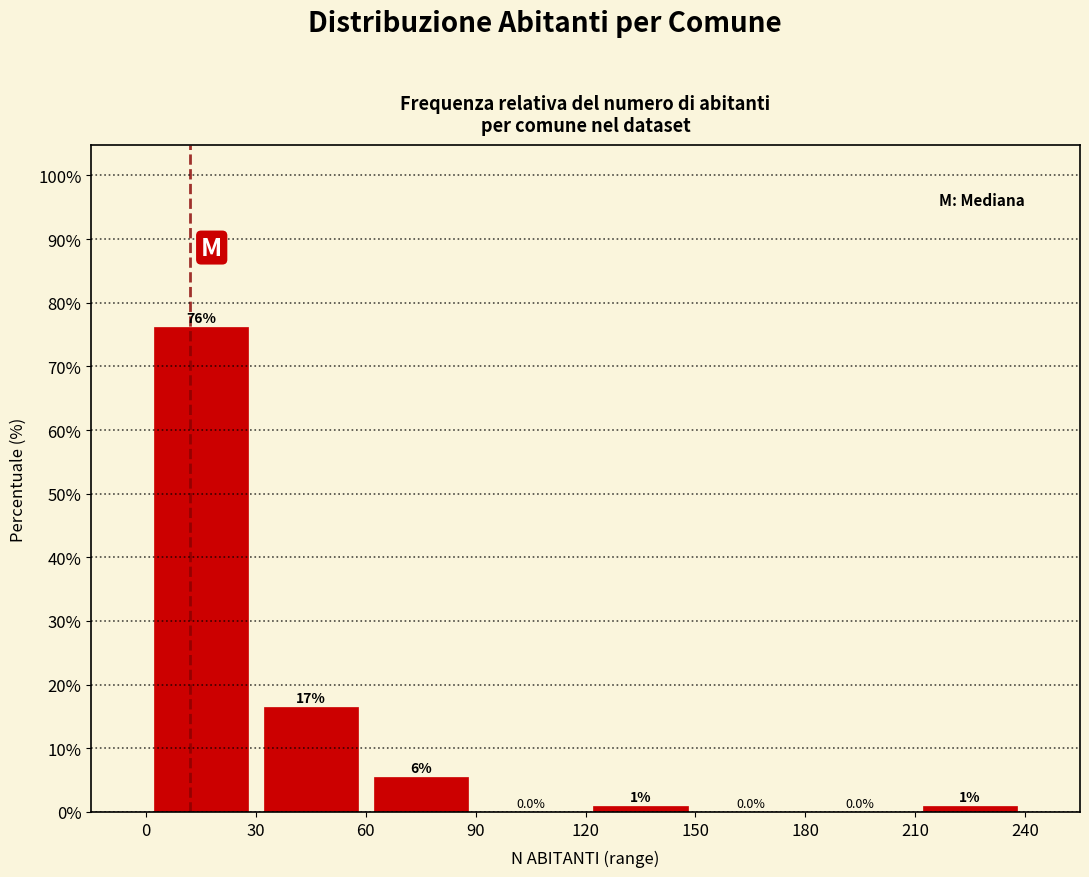

Which range on the x-axis has the tallest bar?

0 to 30